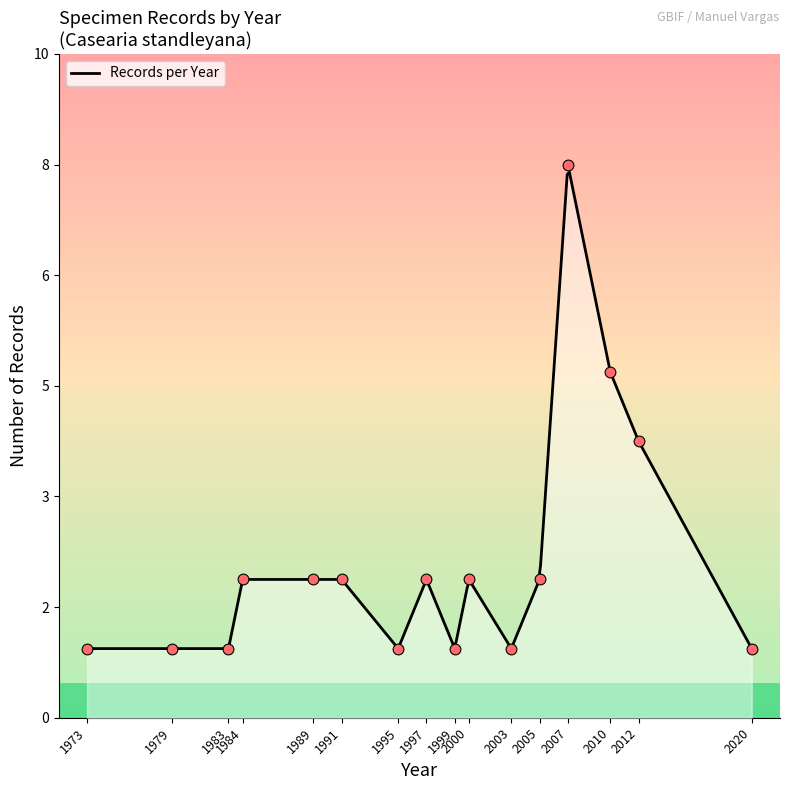

Approximately how many times larger is the value at 1984 compared to 1991?

1.0